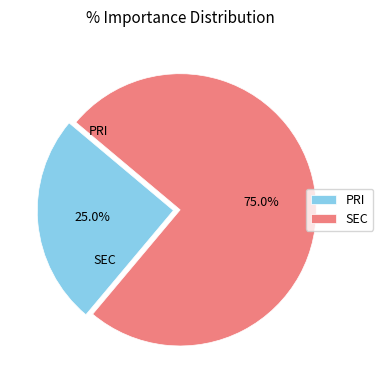

Which category accounts for the majority?

SEC